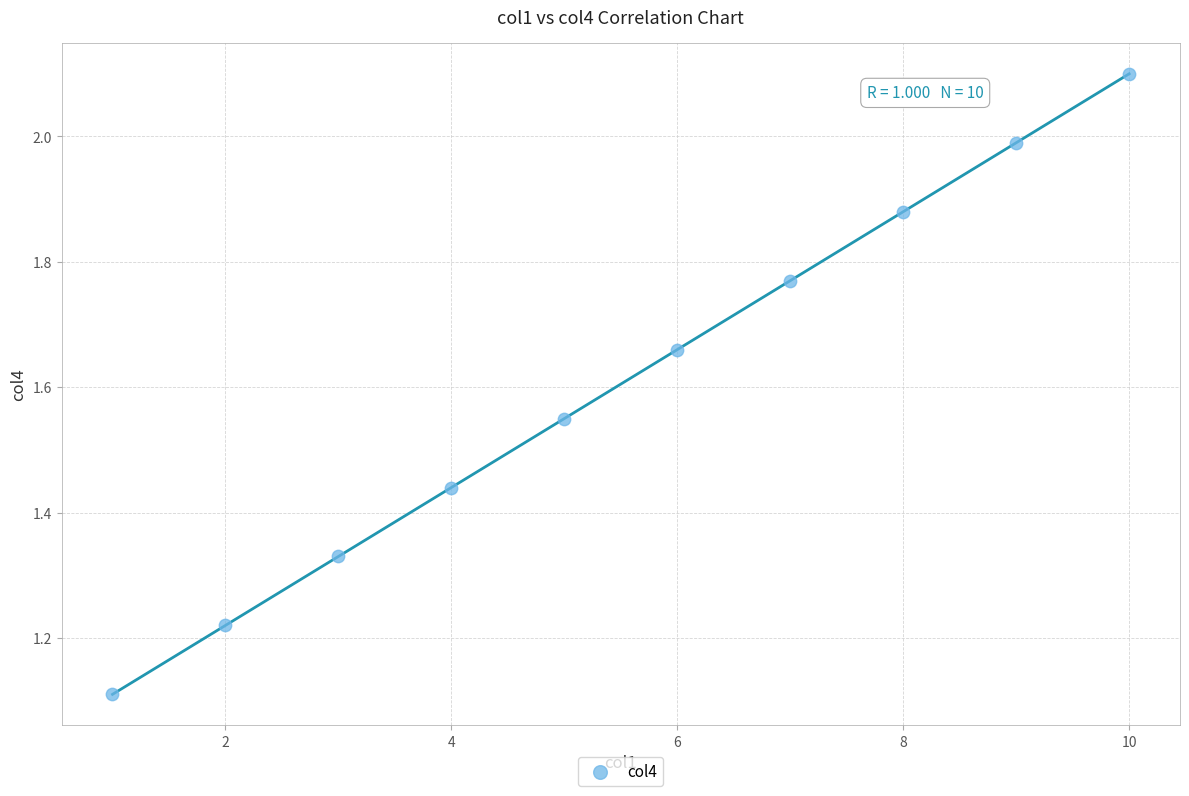

What is the average X value?

5.5